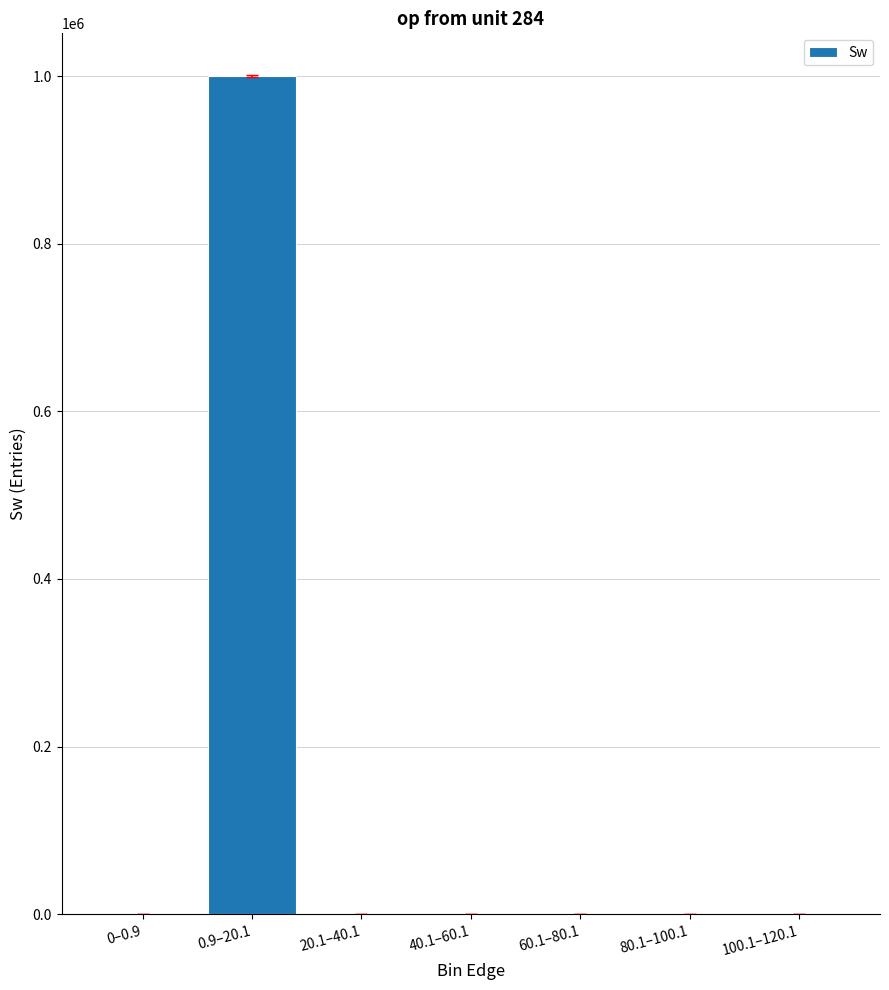

What is the sum of all values?

1000000